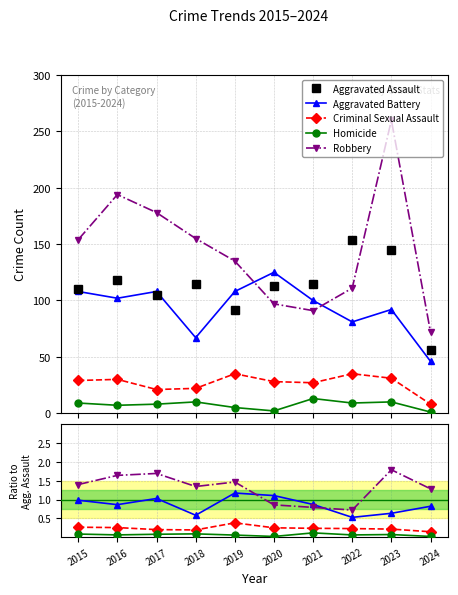

Reading right to left, transcribe all the data shown in this chart.

Aggravated Assault: 2024=56	2023=145	2022=154	2021=115	2020=113	2019=92	2018=115	2017=105	2016=118	2015=110
Aggravated Battery: 2024=46	2023=92	2022=81	2021=100	2020=125	2019=108	2018=67	2017=108	2016=102	2015=108
Criminal Sexual Assault: 2024=8	2023=31	2022=35	2021=27	2020=28	2019=35	2018=22	2017=21	2016=30	2015=29
Homicide: 2024=1	2023=10	2022=9	2021=13	2020=2	2019=5	2018=10	2017=8	2016=7	2015=9
Robbery: 2024=72	2023=260	2022=111	2021=91	2020=97	2019=135	2018=155	2017=178	2016=194	2015=154